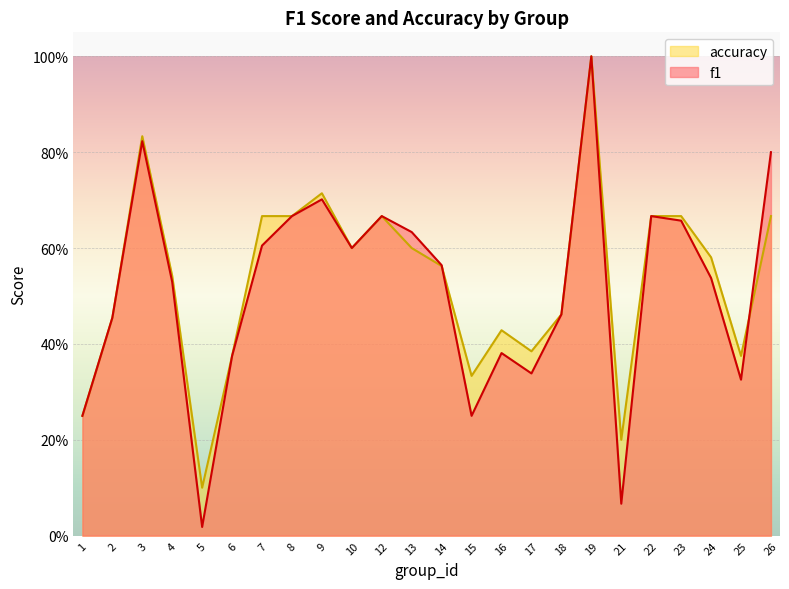

Which series changed the most between 2 and 25?

f1